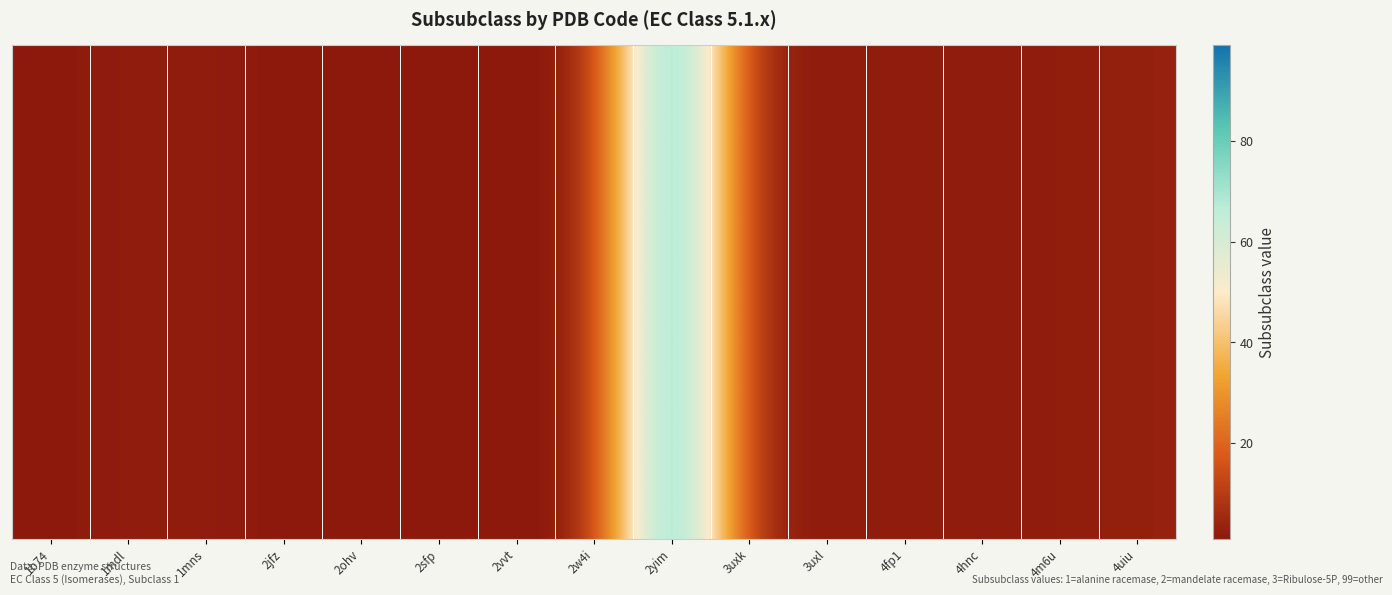

What is the maximum value shown in the chart?

99